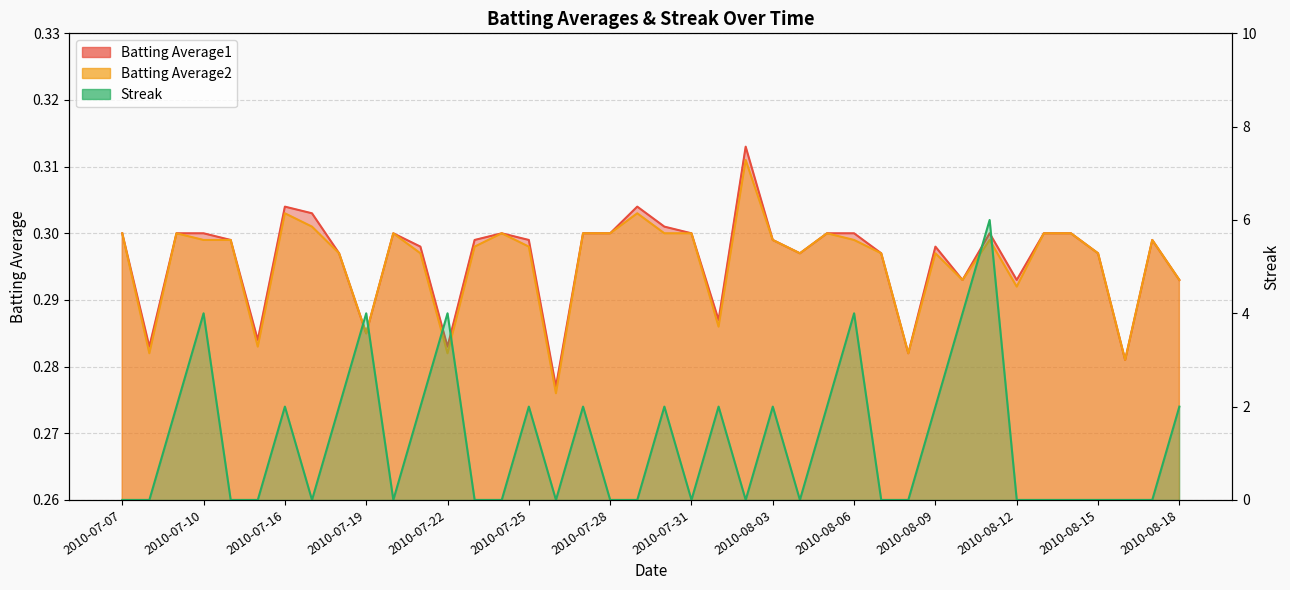

At which category is the sum across all series the highest?

2010-08-11